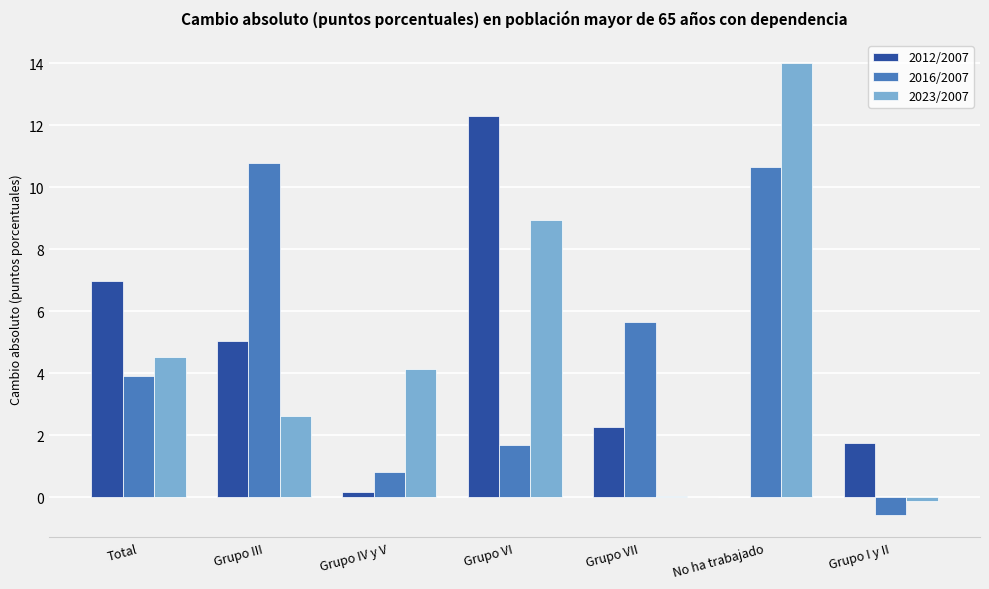

At which category is the sum across all series the highest?

No ha trabajado